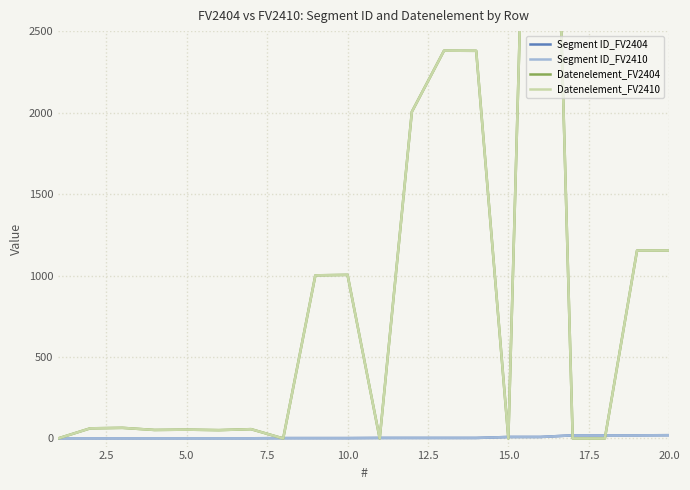

What is the average value of the Datenelement_FV2410 series?

925